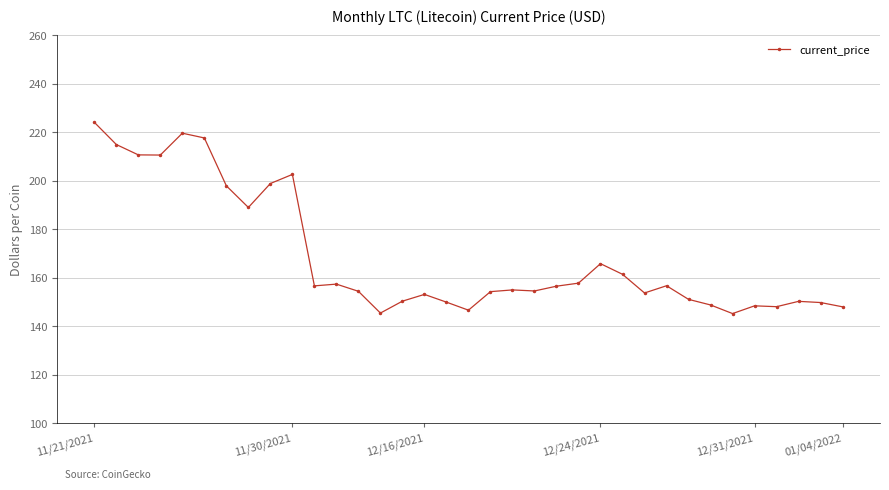

True or false: there are more than 0 points higher than both neighbors.

True